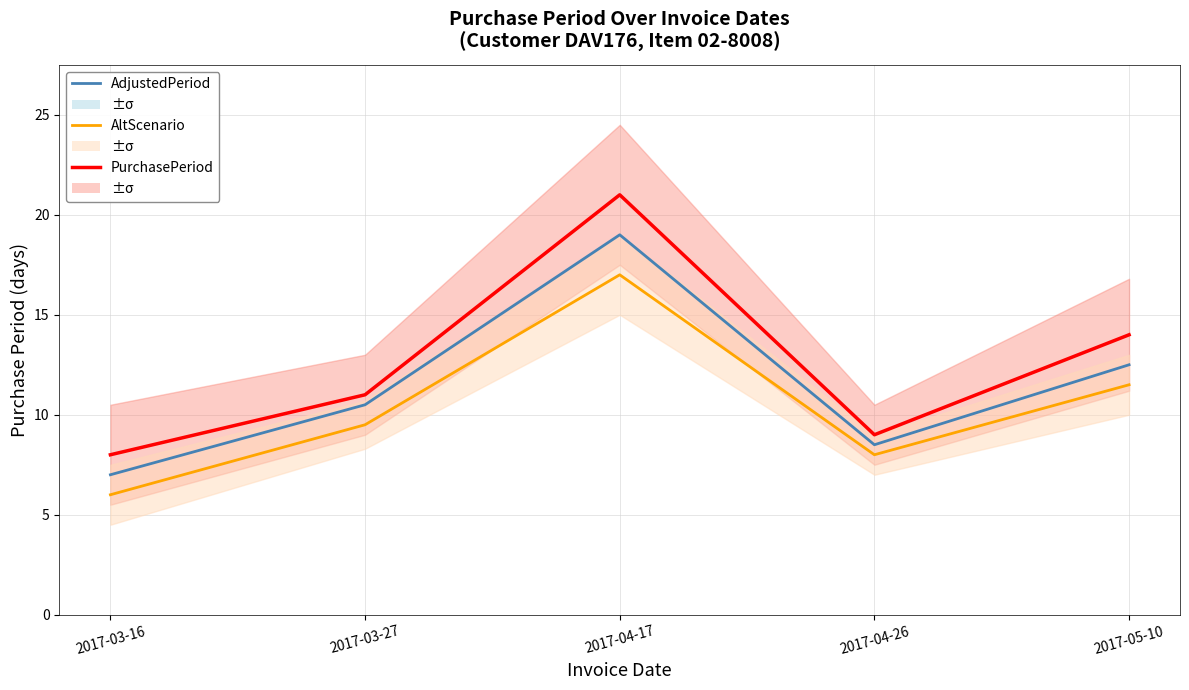

Which series has the largest total across all categories?

PurchasePeriod